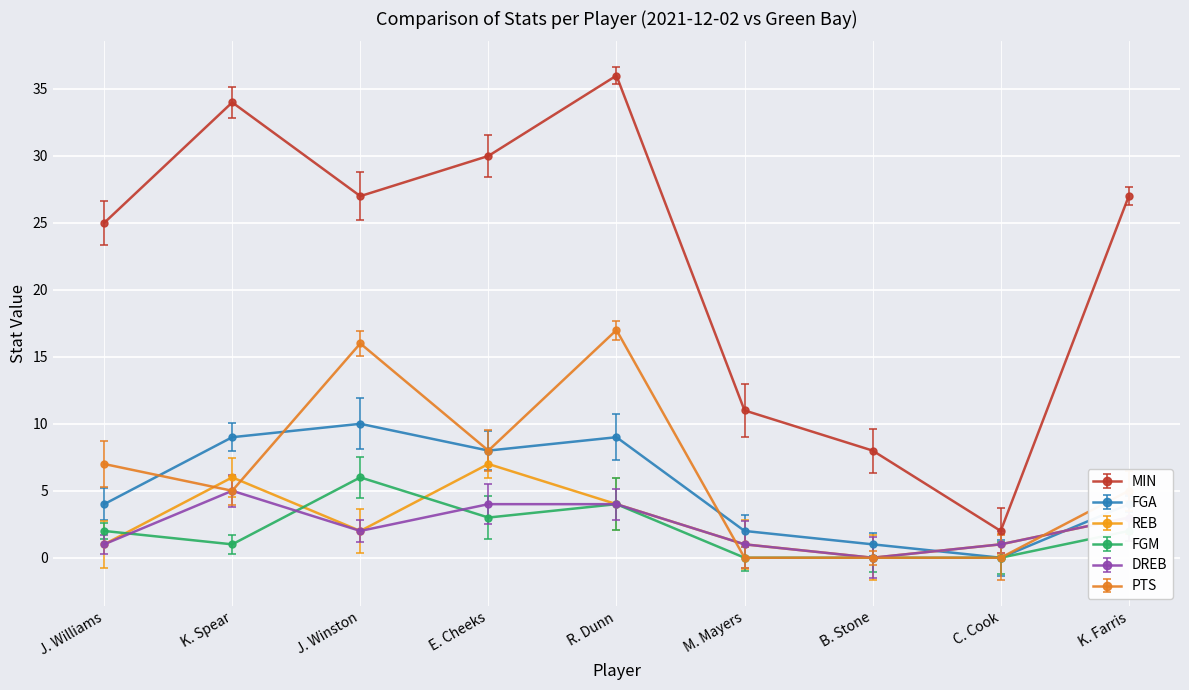

What is the label of the 7th point from the right?

J. Winston